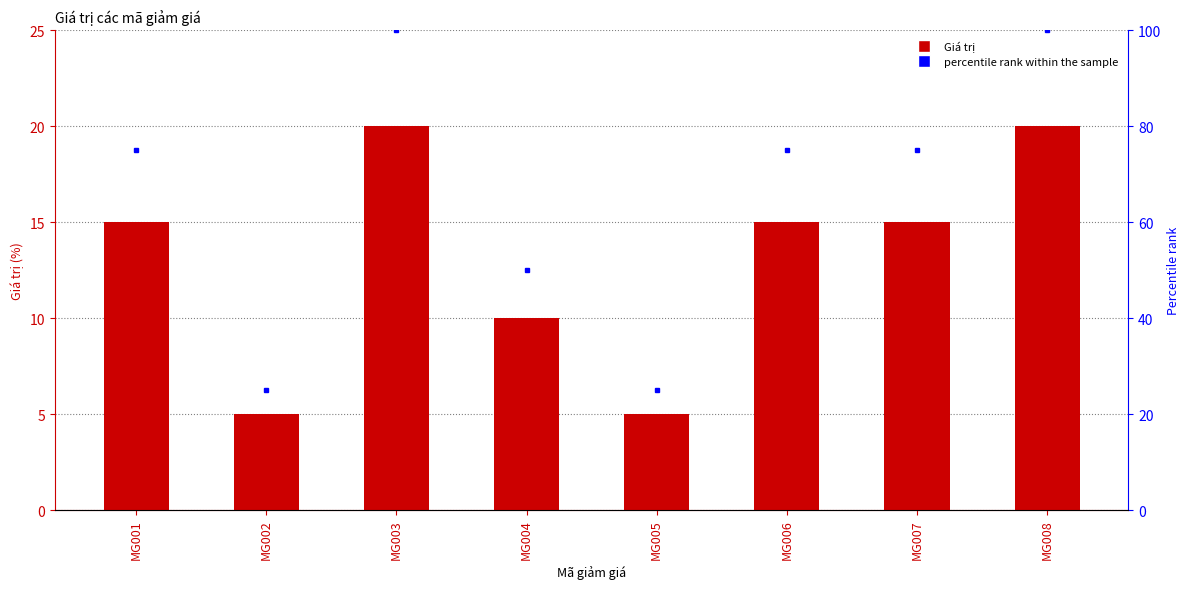

Where does the percentile rank within the sample series first go above 75?

MG003